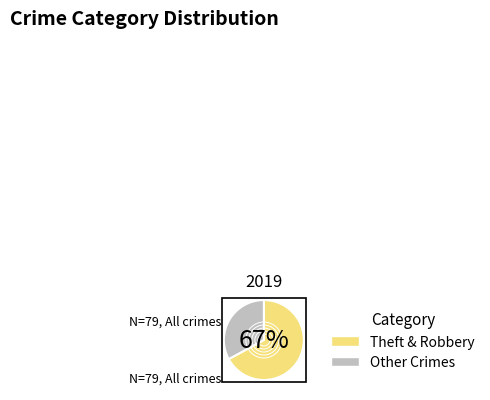

Which slice is the largest?

Theft & Robbery